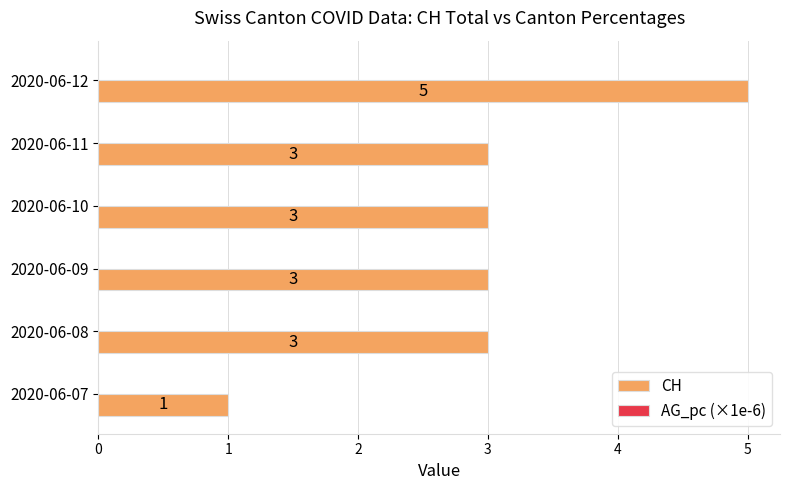

How many values are between 3 and 4?

4